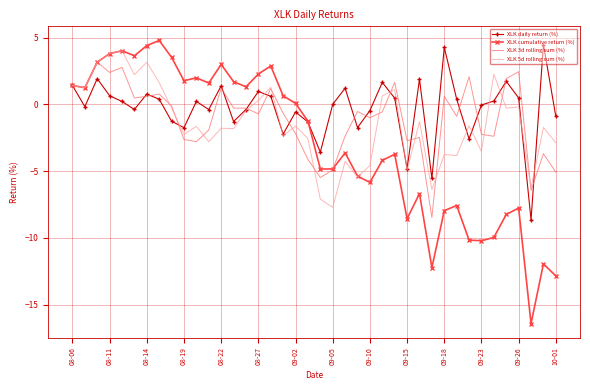

What is the minimum value for XLK cumulative return (%)?

-16.4